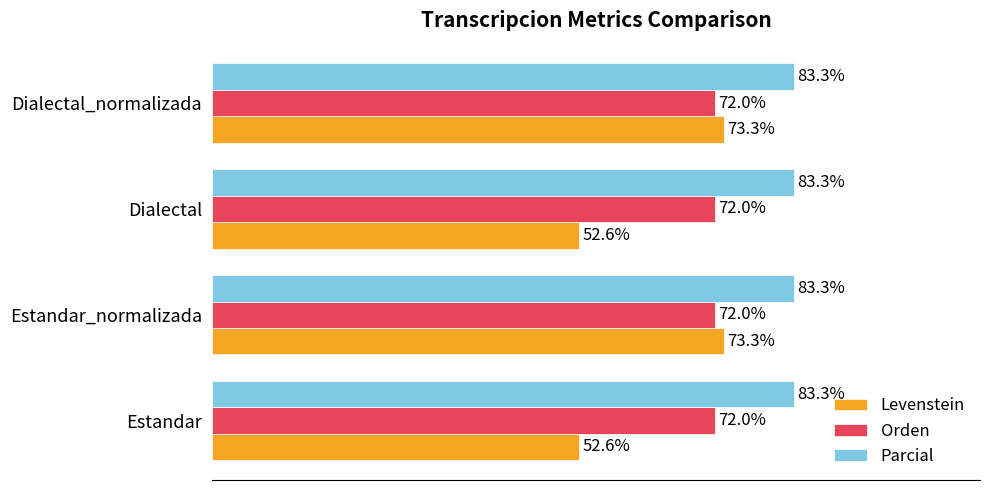

What are all the series names shown in the legend?

Levenstein, Orden, Parcial